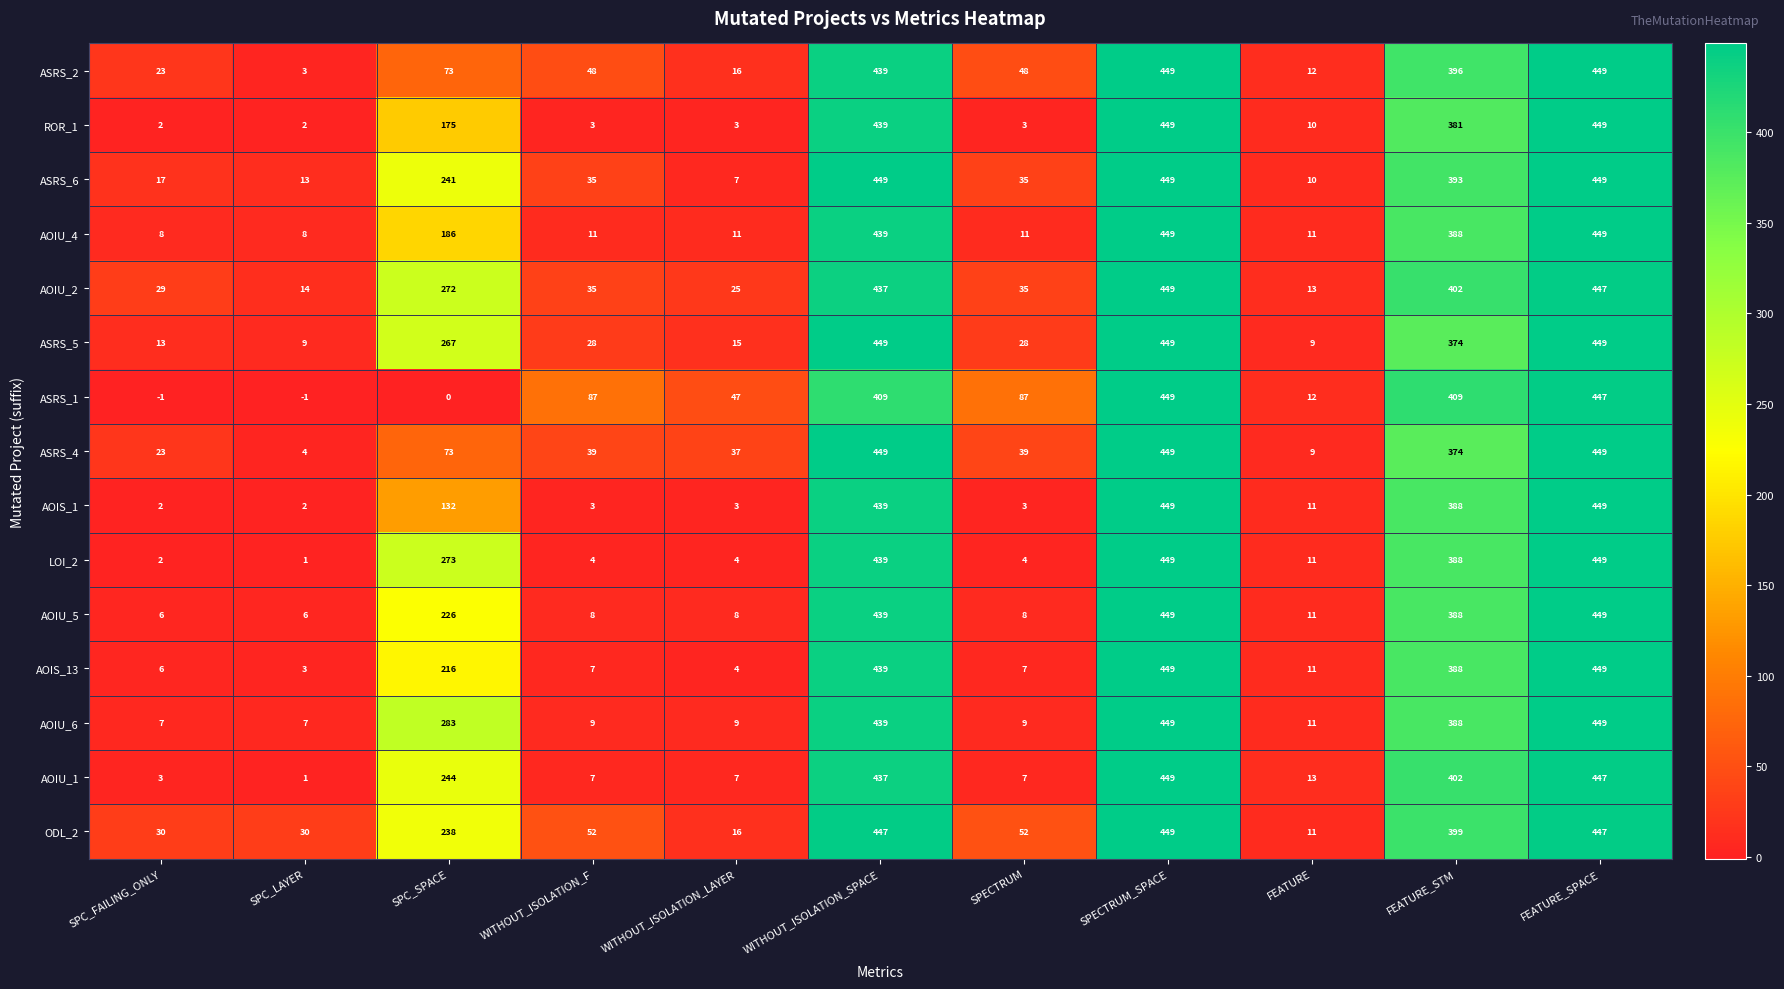

Which series has the widest spread of values?

ASRS_1